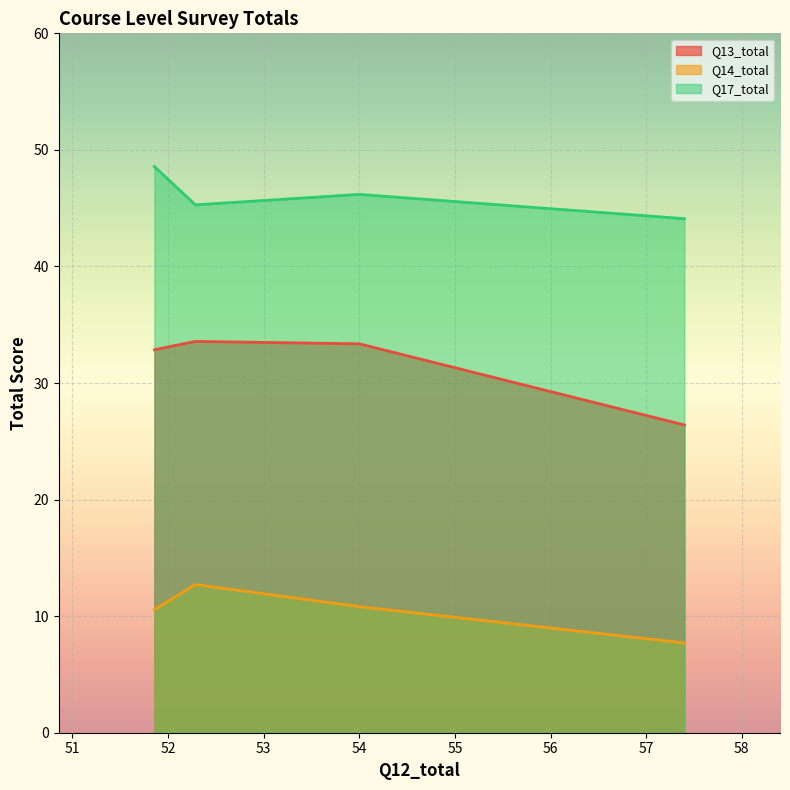

True or false: Q13_total and Q14_total cross at least once.

False